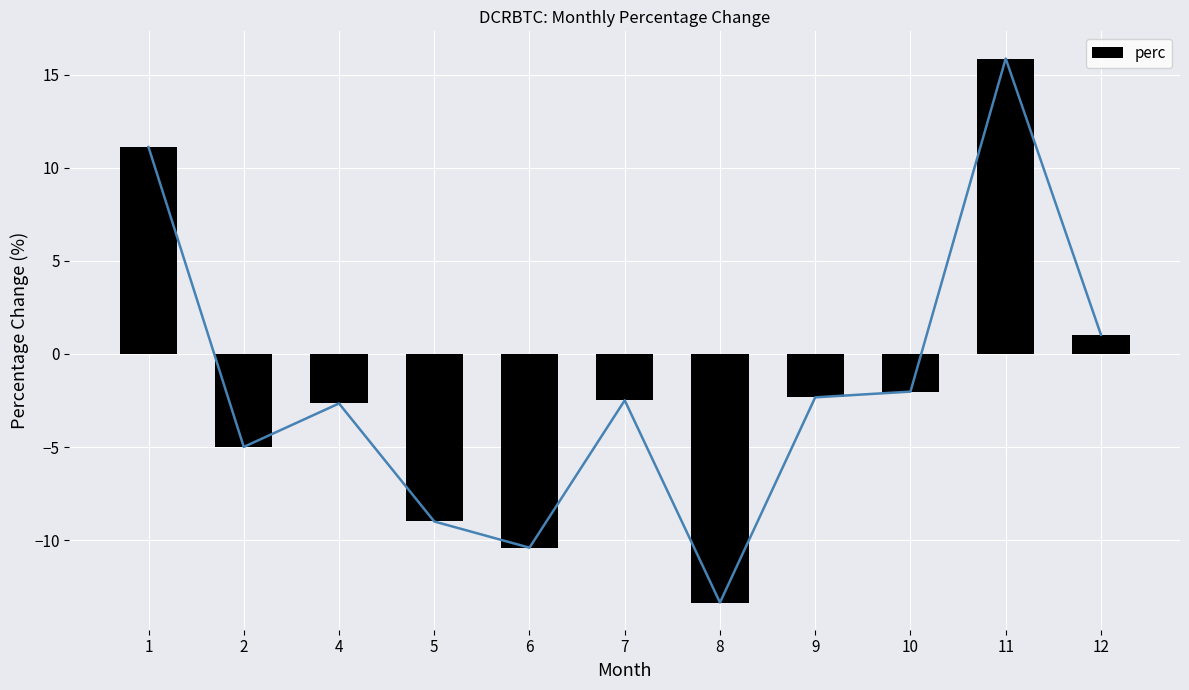

At which label is the value closest to 1?

12